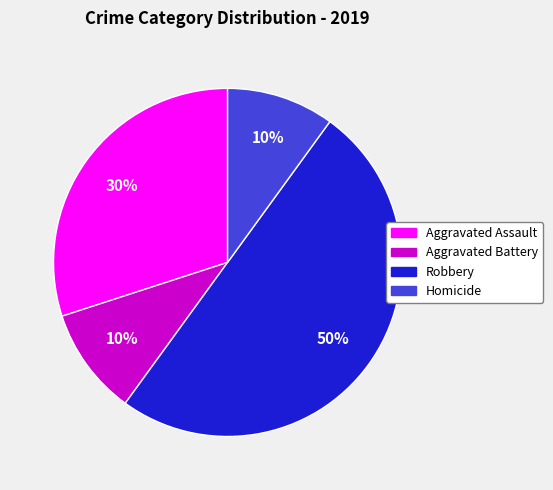

Count the number of slices in the pie.

4